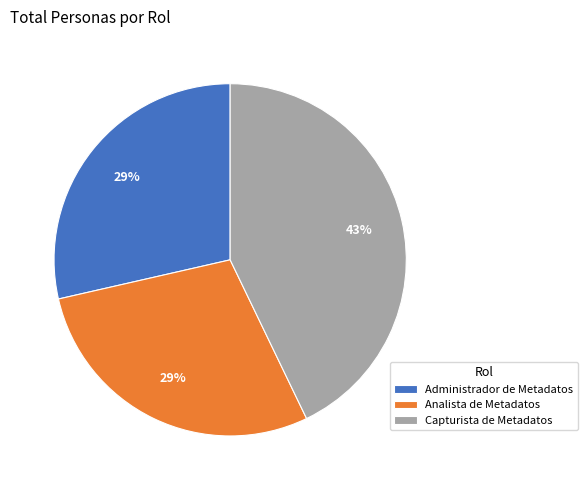

Between Capturista de Metadatos and Administrador de Metadatos, which is larger?

Capturista de Metadatos